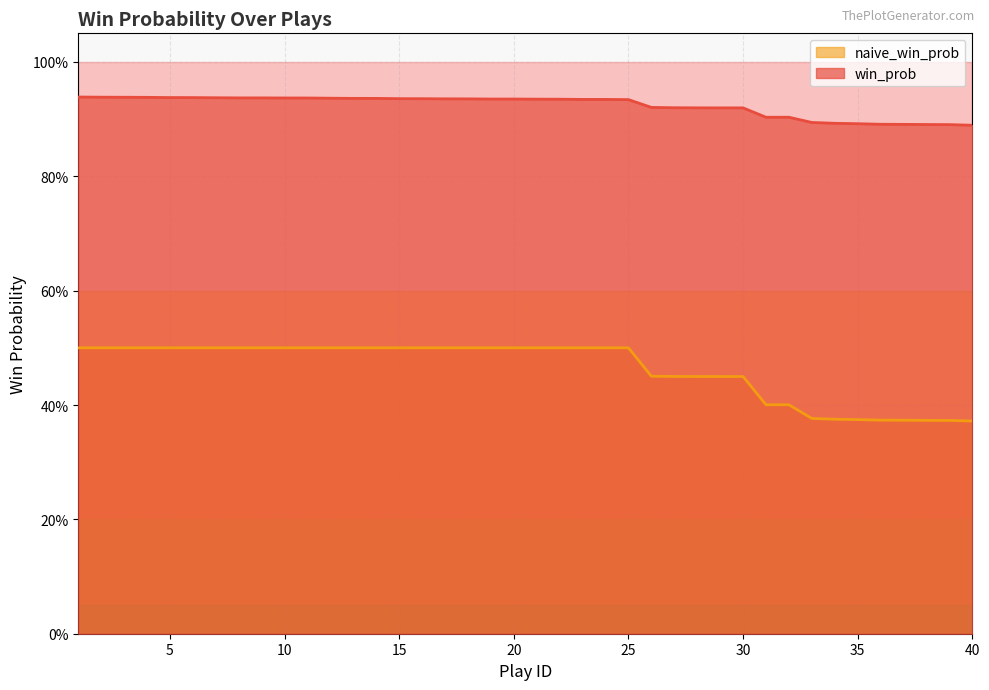

At how many categories does at least one series exceed 0?

40